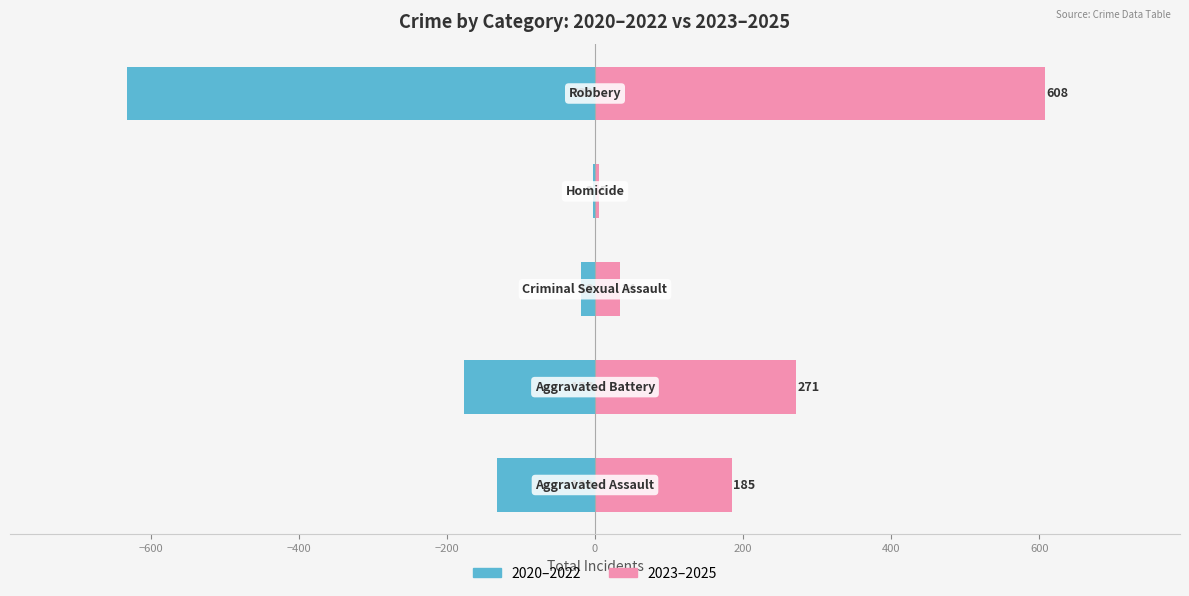

Reading left to right, what are all the values shown in this chart?

2020–2022: -133	-177	-19	-3	-632
2023–2025: 185	271	34	5	608